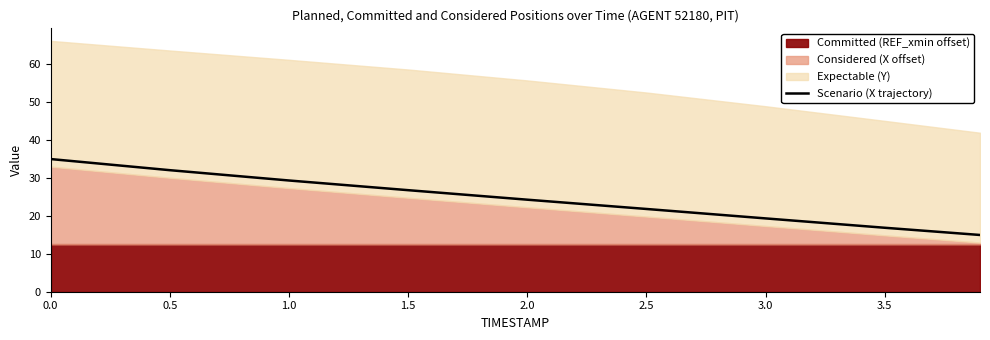

The chart shows a value of 24.2 at 2.0. True or false?

True